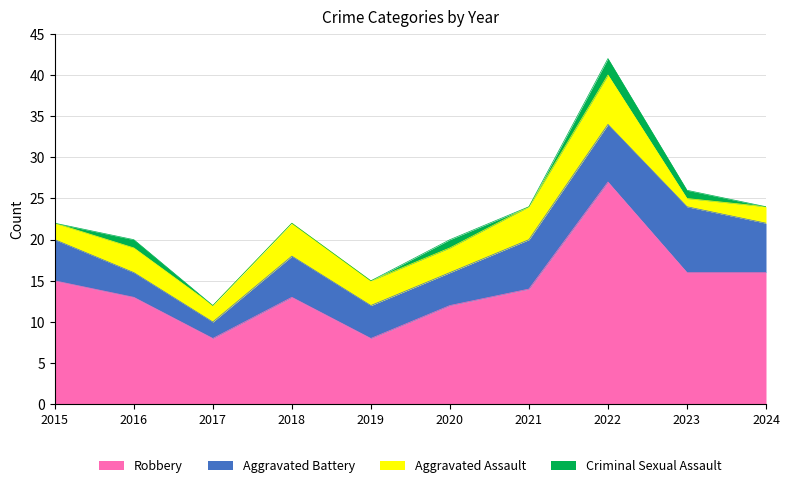

How many data points in Criminal Sexual Assault are above 0?

4